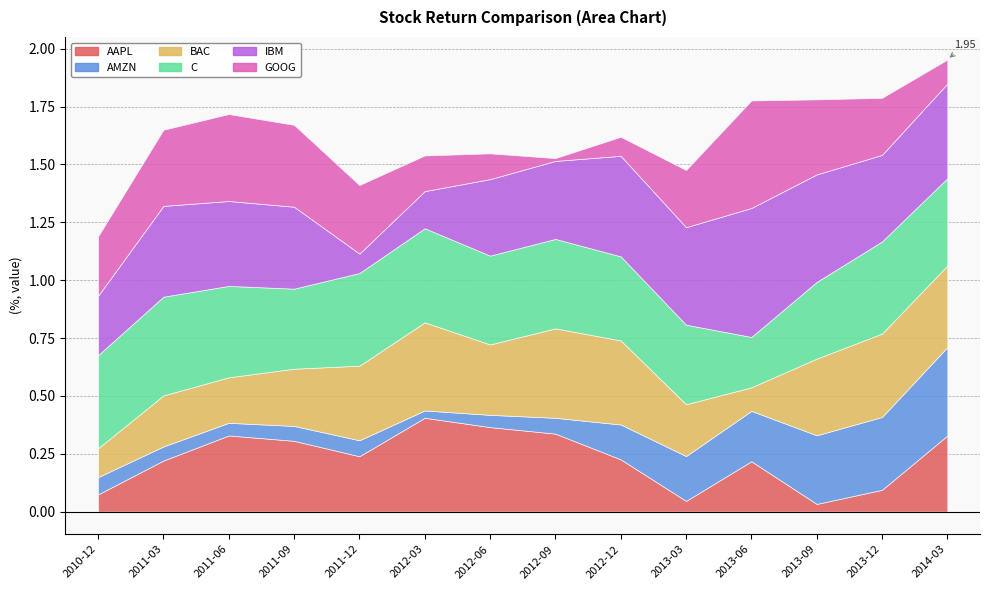

What is the difference between the IBM values at 2012-06 and 2012-12?

0.1